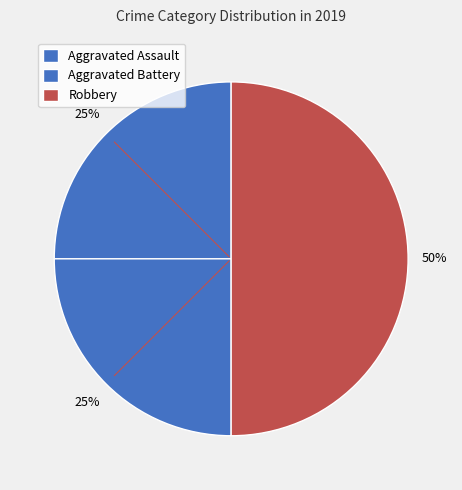

Rank the categories by value from lowest to highest.

Aggravated Assault, Aggravated Battery, Robbery